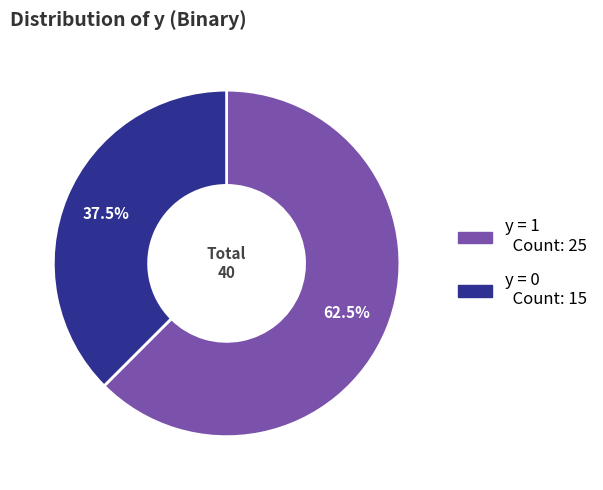

To the nearest percent, what is the difference between the largest and smallest slice percentages?

25%